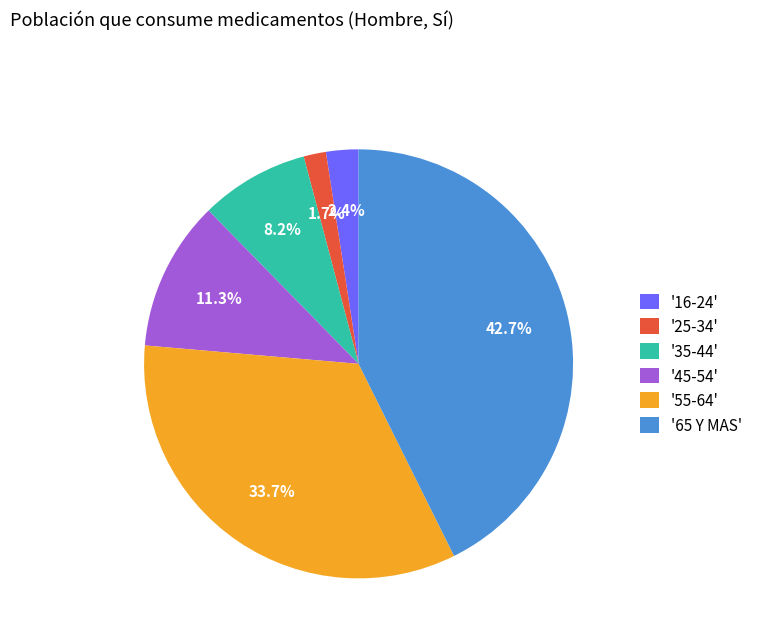

Do '45-54' and '35-44' together represent more than half of the pie?

No